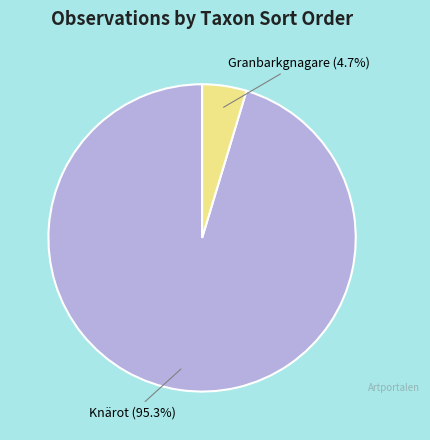

Count the number of slices in the pie.

2